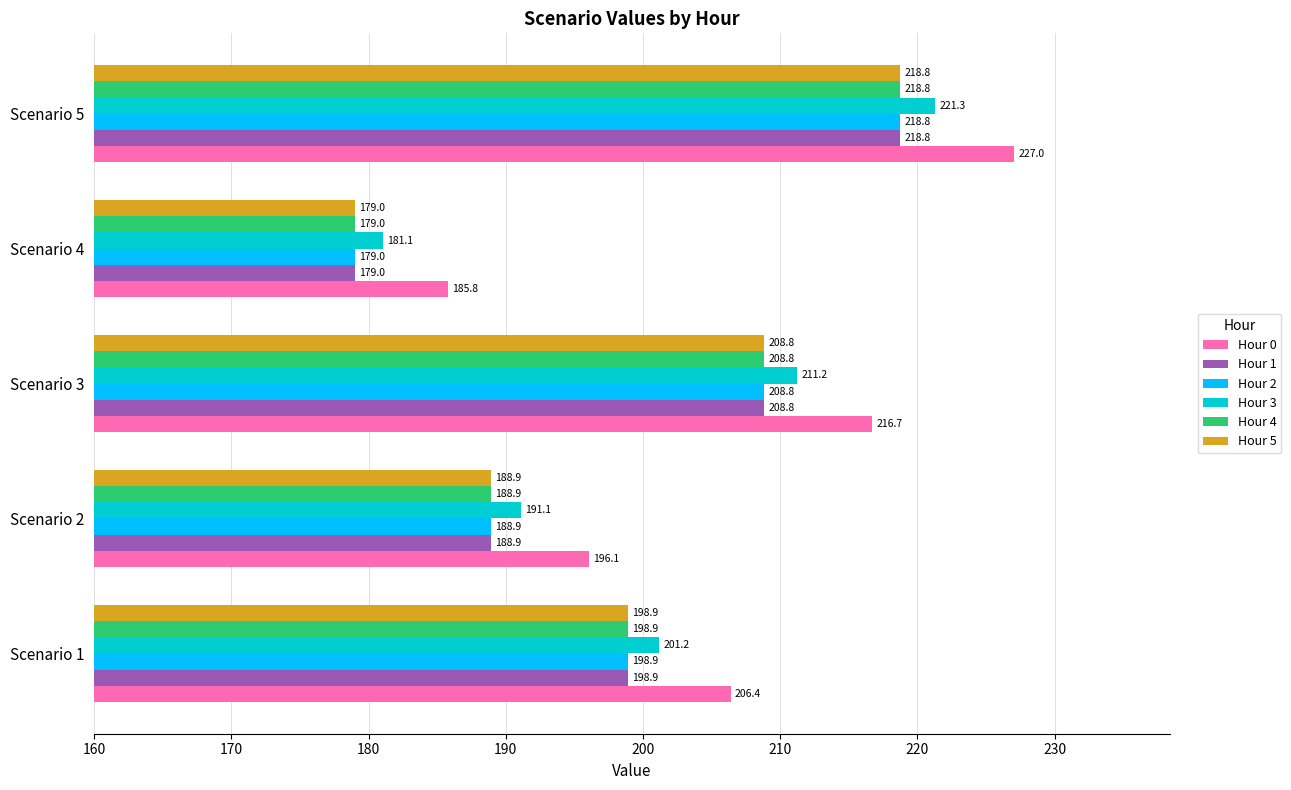

At which label is Hour 2 closest to 198?

Scenario 1